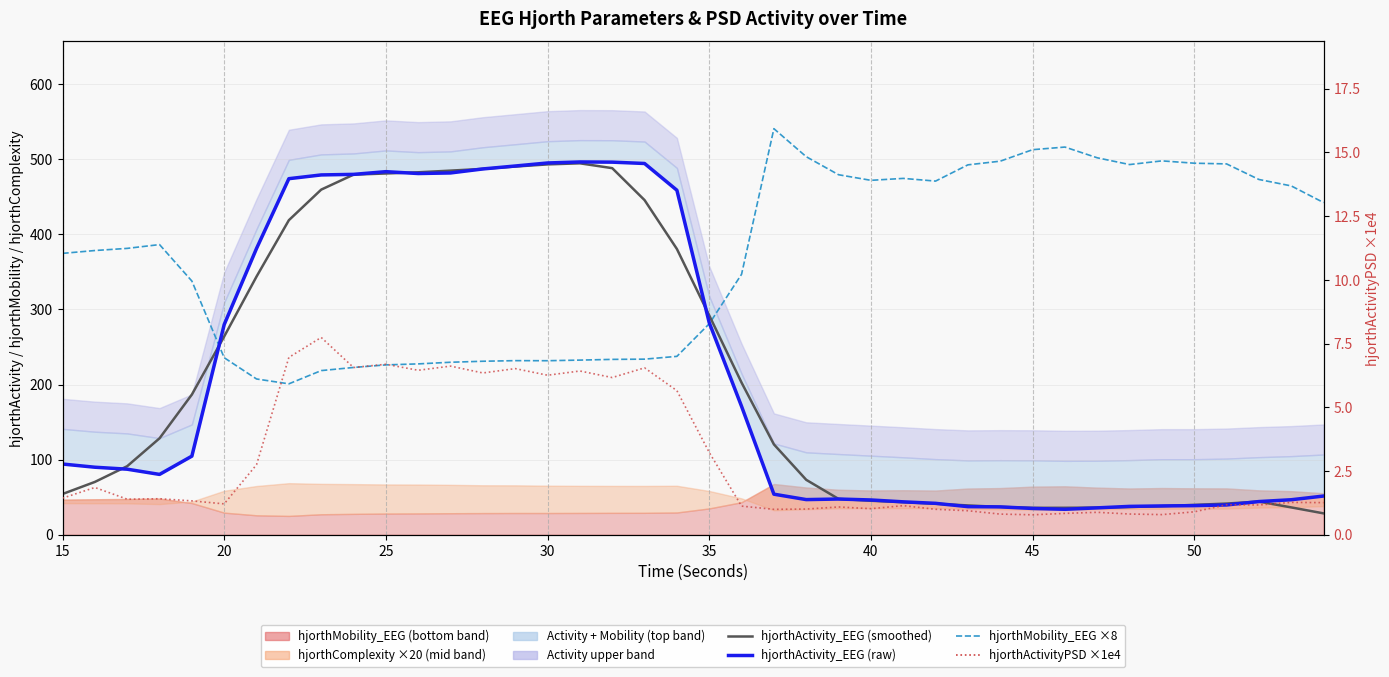

Does the chart have visible grid lines?

Yes